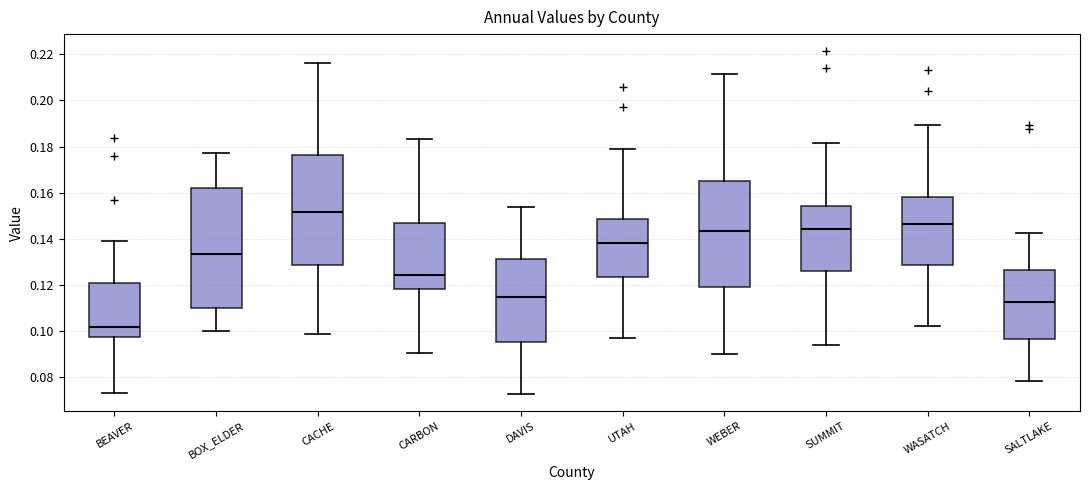

Where is the upper edge of the box for BOX_ELDER on the y-axis? The values are not printed on the chart, so give them approximately, as read against the axis.

0.162